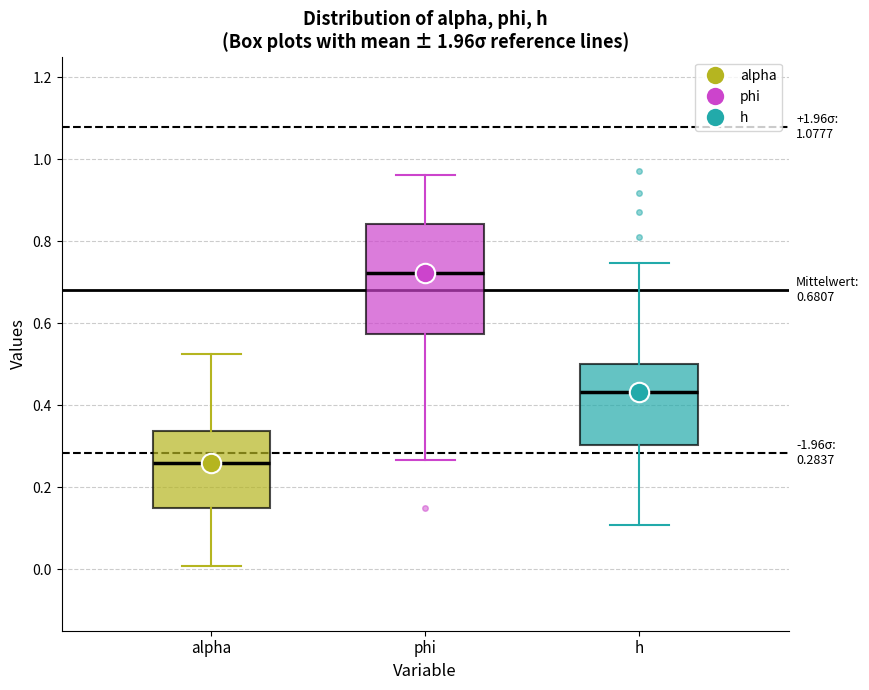

Which box has the highest median line?

phi